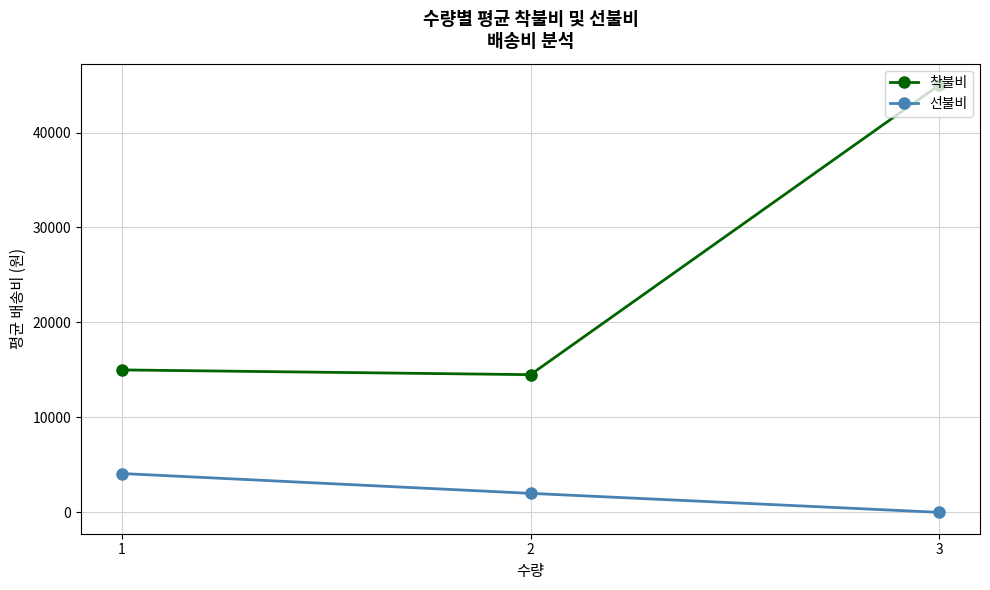

True or false: 착불비 has a value of 6772.6 at 2.

False